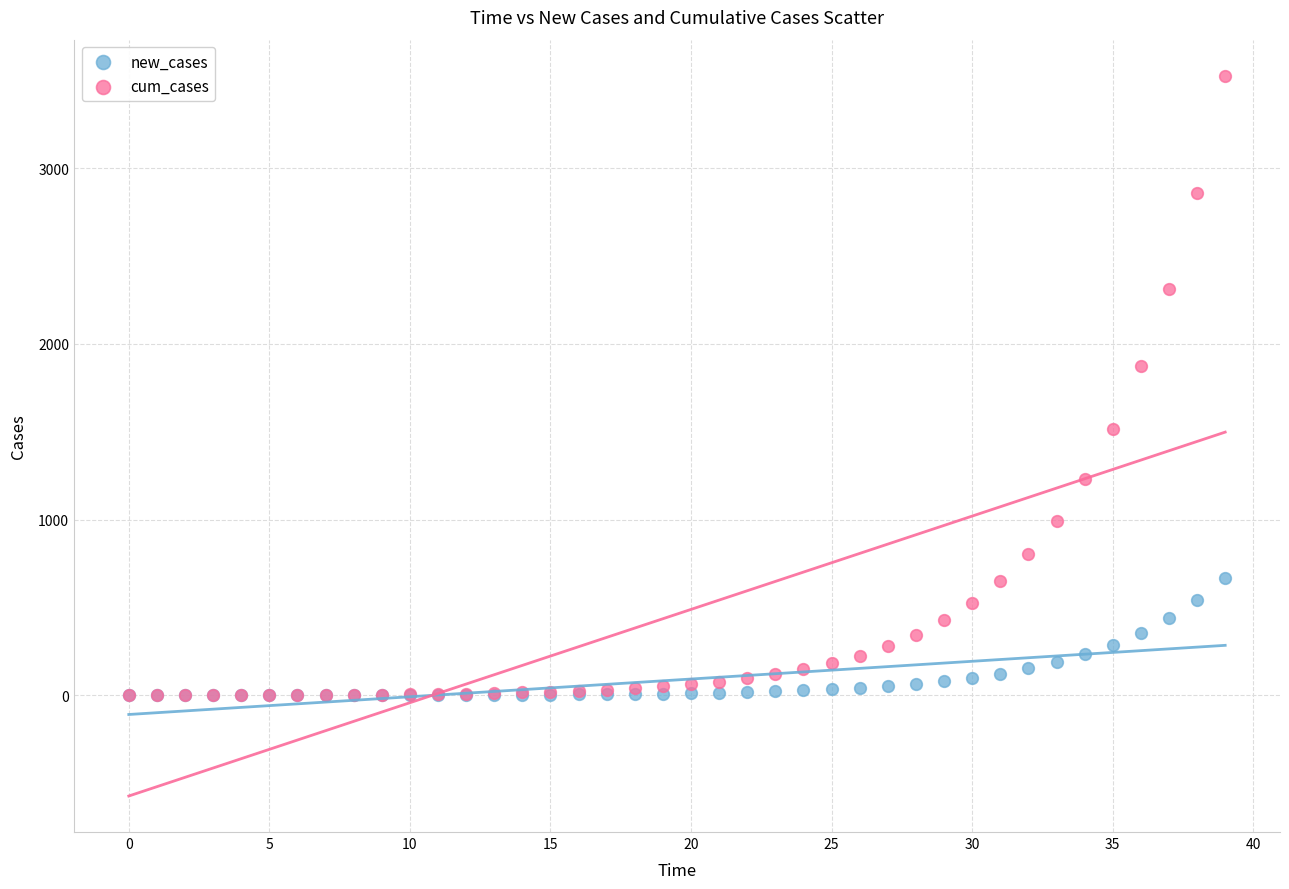

Across all series, what Y value is closest to 1762?

1873.2